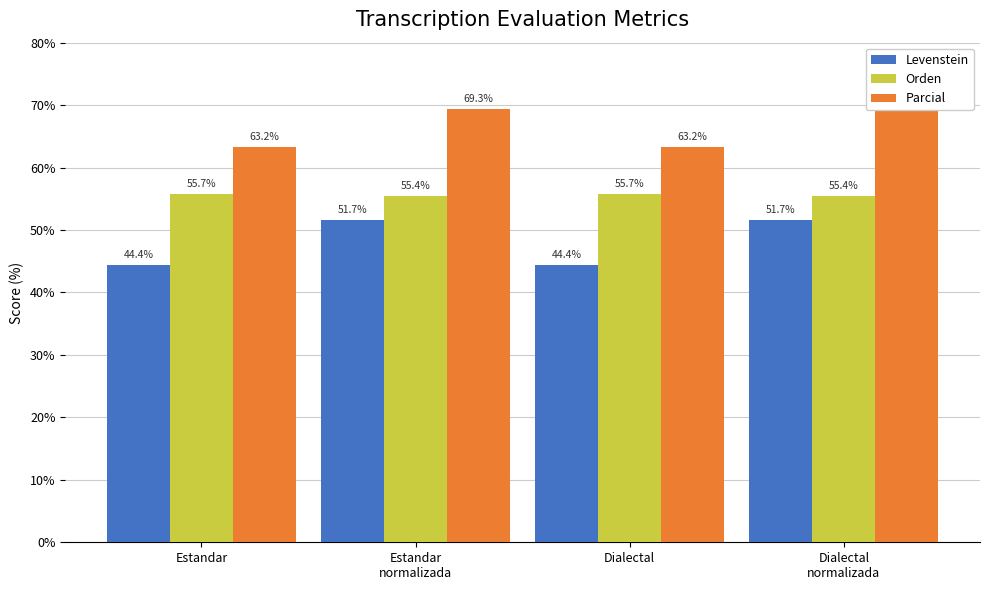

Reading left to right, list all the values displayed in this chart.

Levenstein: 44.4	51.7	44.4	51.7
Orden: 55.7	55.4	55.7	55.4
Parcial: 63.2	69.3	63.2	69.3